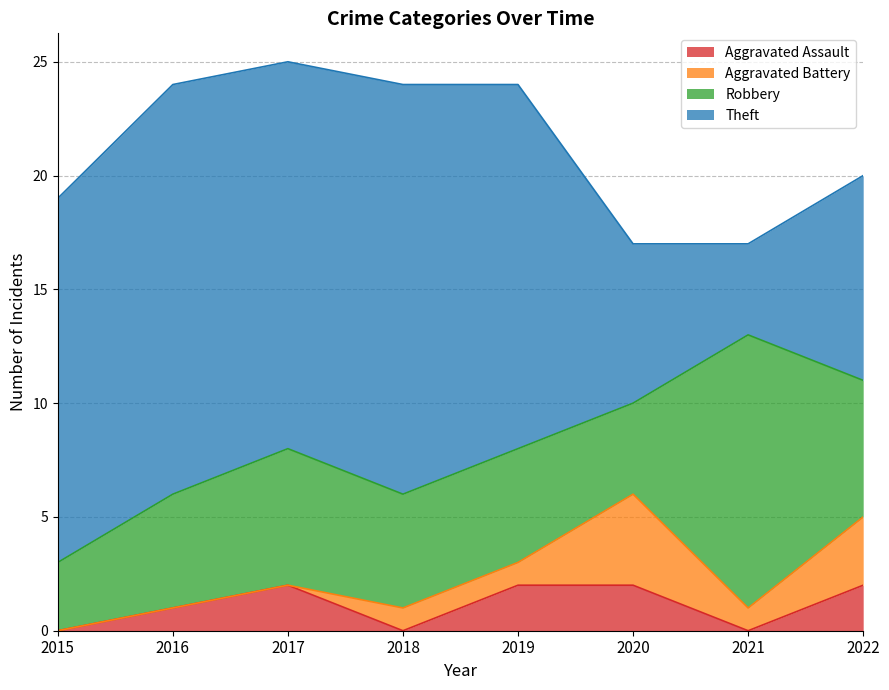

How many interior local peaks does the Aggravated Assault series have?

1